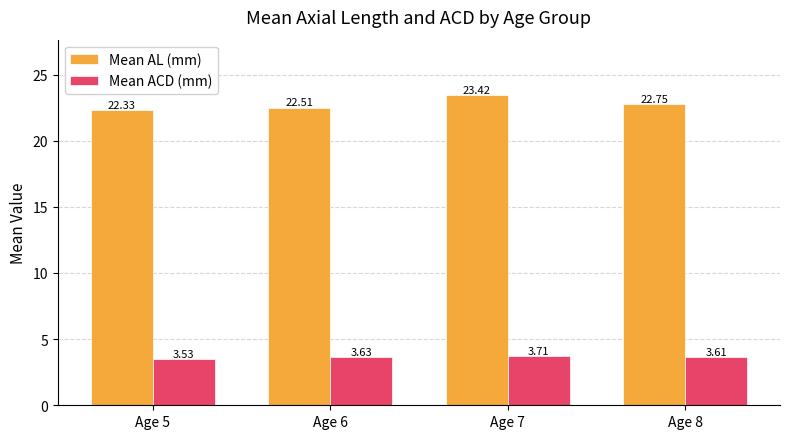

How many bars are there in total?

8